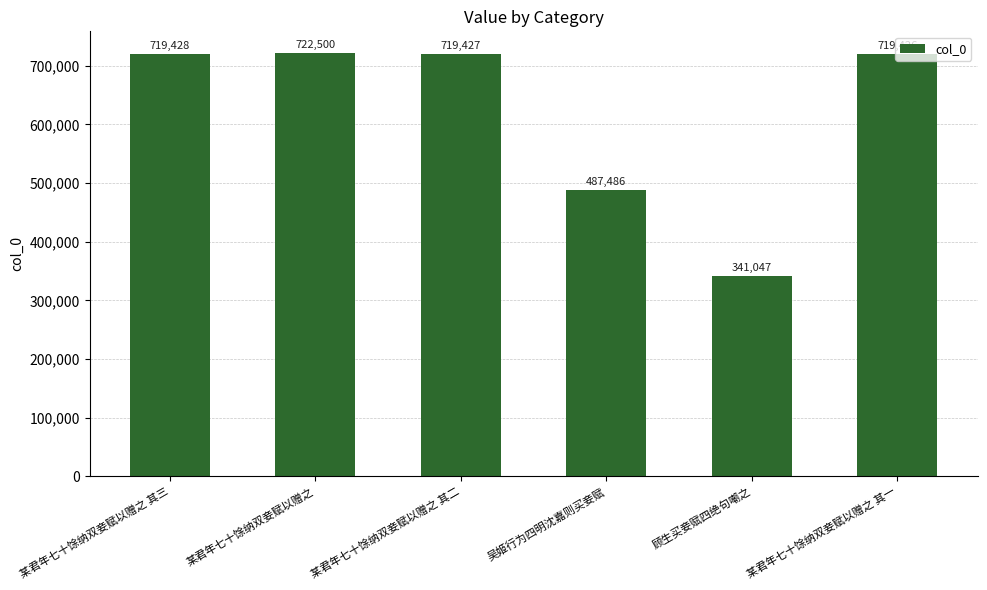

At which category does the chart reach its peak across all series?

某君年七十馀纳双妾赋以赠之